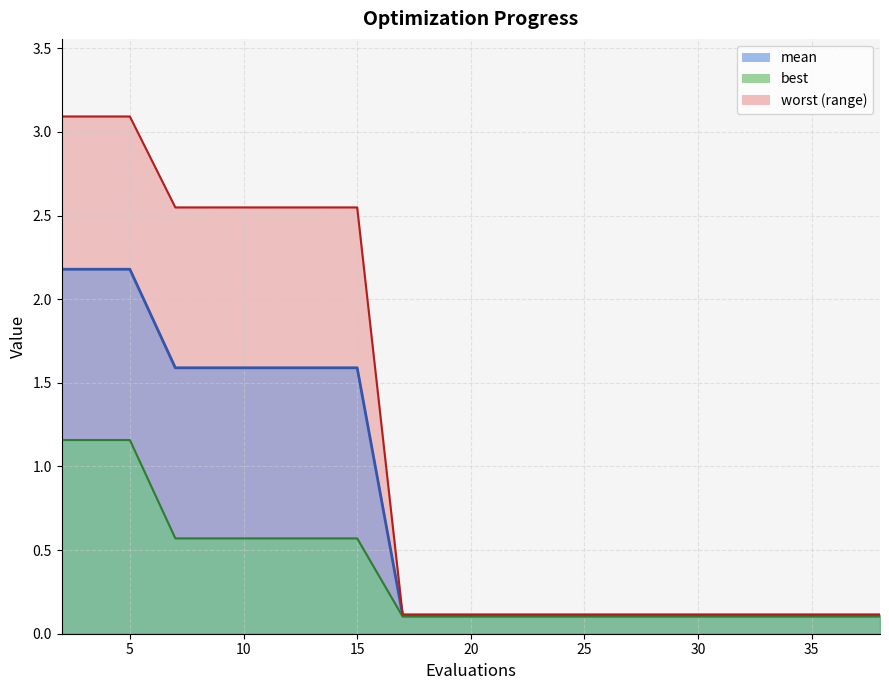

How many lines are shown in the chart?

3